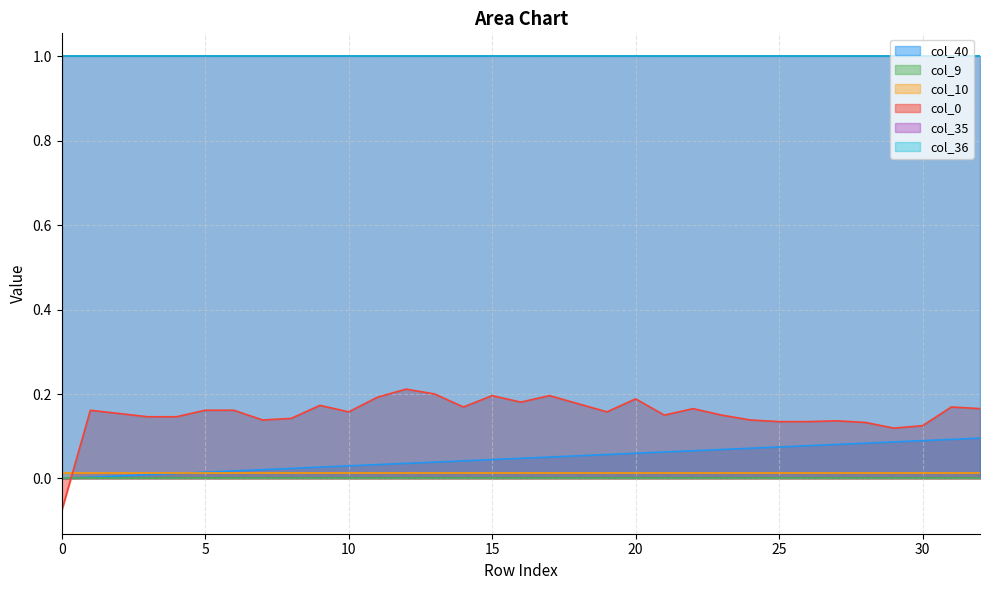

How many lines are shown in the chart?

6